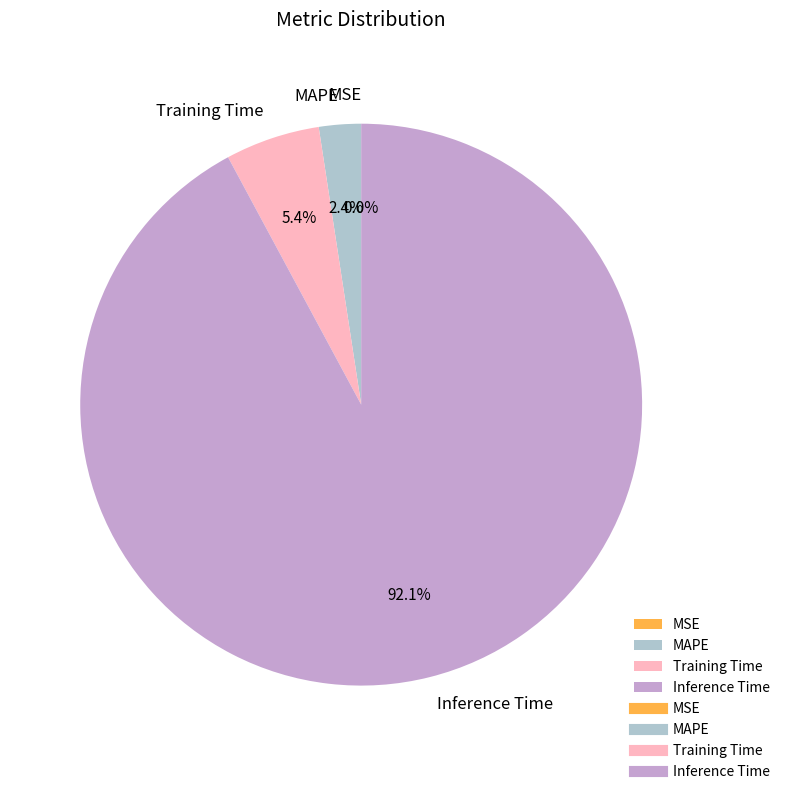

What percentage is the MAPE slice, to the nearest percent?

2%